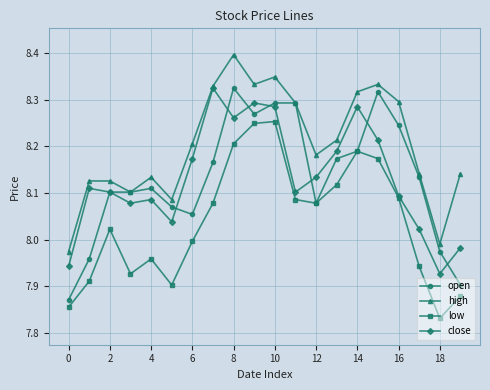

Which series has the largest total across all categories?

high